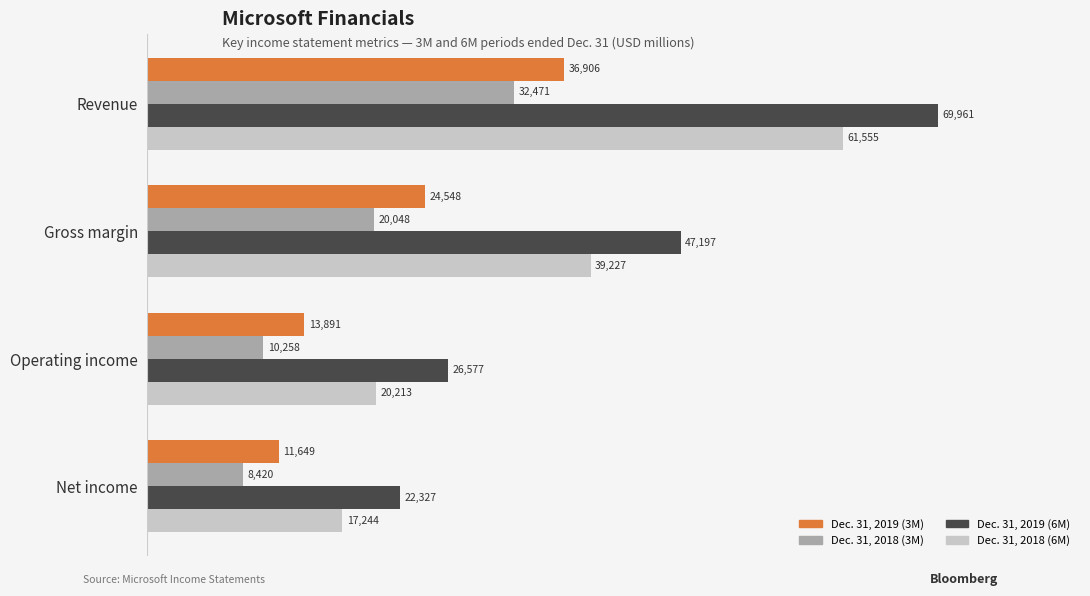

Is the value of Dec. 31, 2018 (6M) at Revenue greater than the value of Dec. 31, 2019 (3M) at Operating income?

Yes